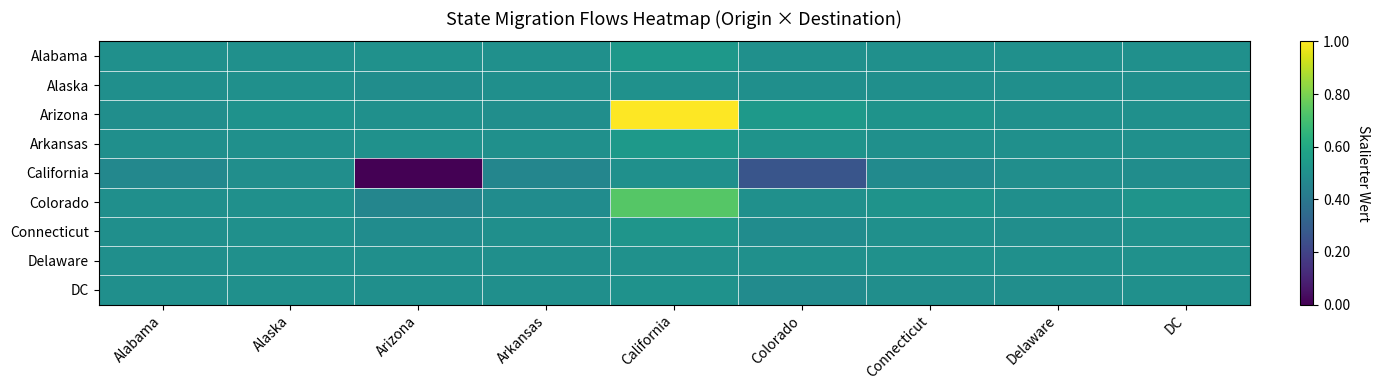

Reading left to right, list all the values displayed in this chart.

Alabama: Alabama=0.5	Alaska=0.5	Arizona=0.5	Arkansas=0.5	California=0.5	Colorado=0.5	Connecticut=0.5	Delaware=0.5	DC=0.5
Alaska: Alabama=0.5	Alaska=0.5	Arizona=0.5	Arkansas=0.5	California=0.5	Colorado=0.5	Connecticut=0.5	Delaware=0.5	DC=0.5
Arizona: Alabama=0.5	Alaska=0.5	Arizona=0.5	Arkansas=0.5	California=1.0	Colorado=0.5	Connecticut=0.5	Delaware=0.5	DC=0.5
Arkansas: Alabama=0.5	Alaska=0.5	Arizona=0.5	Arkansas=0.5	California=0.5	Colorado=0.5	Connecticut=0.5	Delaware=0.5	DC=0.5
California: Alabama=0.5	Alaska=0.5	Arizona=0.0	Arkansas=0.5	California=0.5	Colorado=0.3	Connecticut=0.5	Delaware=0.5	DC=0.5
Colorado: Alabama=0.5	Alaska=0.5	Arizona=0.5	Arkansas=0.5	California=0.7	Colorado=0.5	Connecticut=0.5	Delaware=0.5	DC=0.5
Connecticut: Alabama=0.5	Alaska=0.5	Arizona=0.5	Arkansas=0.5	California=0.5	Colorado=0.5	Connecticut=0.5	Delaware=0.5	DC=0.5
Delaware: Alabama=0.5	Alaska=0.5	Arizona=0.5	Arkansas=0.5	California=0.5	Colorado=0.5	Connecticut=0.5	Delaware=0.5	DC=0.5
DC: Alabama=0.5	Alaska=0.5	Arizona=0.5	Arkansas=0.5	California=0.5	Colorado=0.5	Connecticut=0.5	Delaware=0.5	DC=0.5